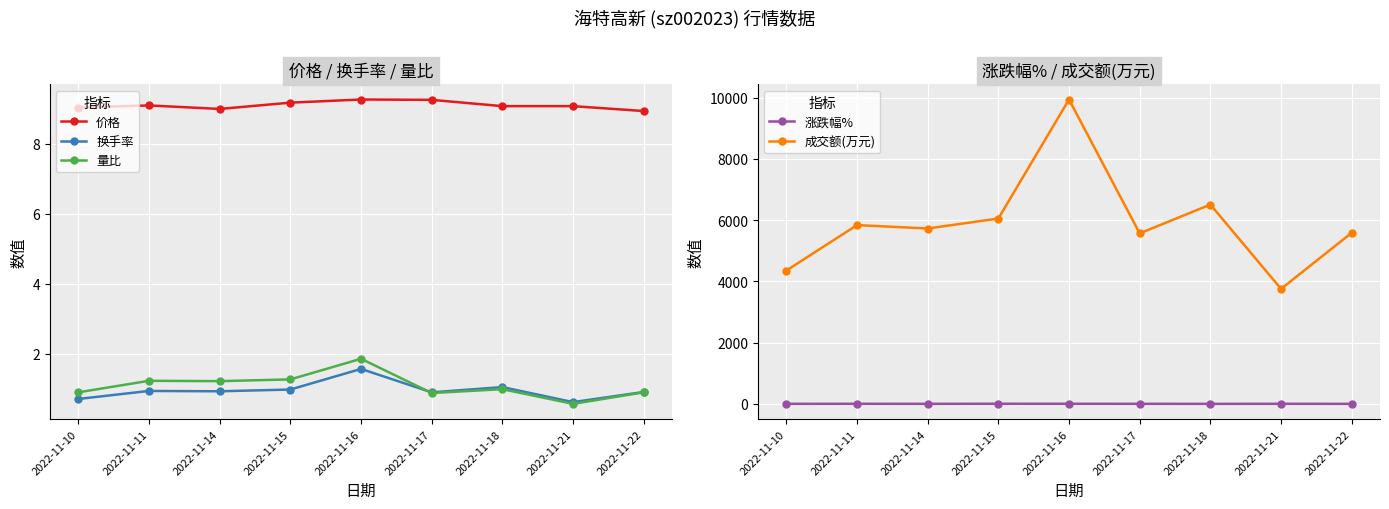

What is the value of the 换手率 point at the 6th from the left?

0.9